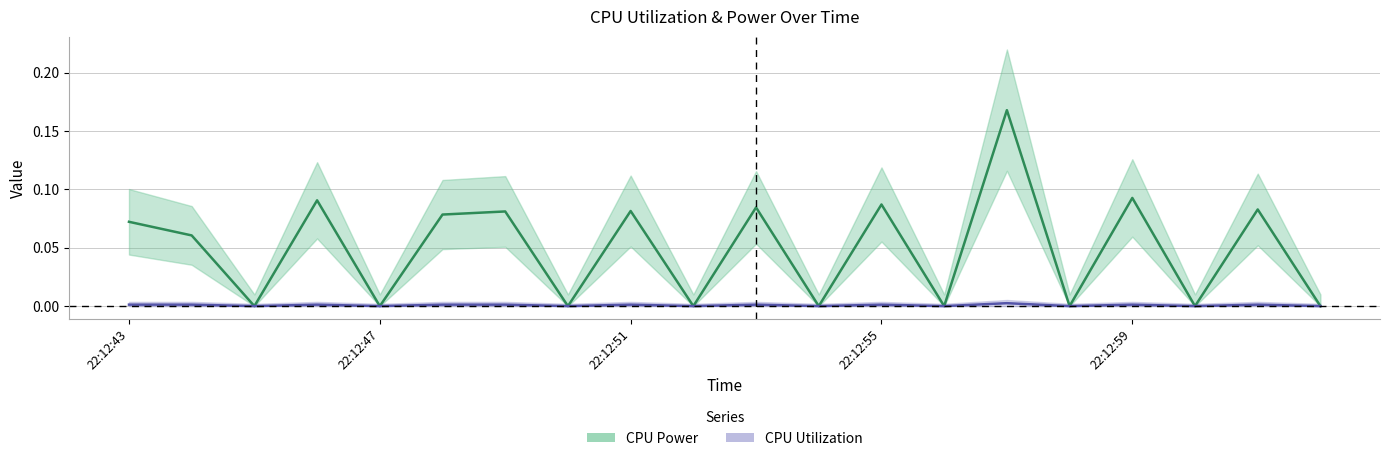

List the series in order of their overall mean, lowest first.

CPU Utilization, CPU Power